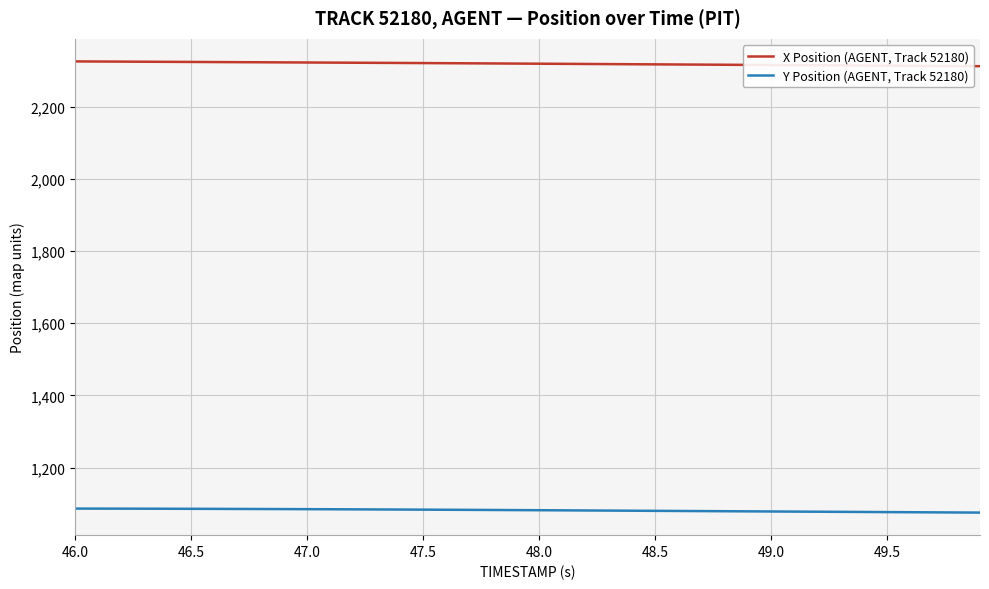

True or false: Y Position (AGENT, Track 52180) and X Position (AGENT, Track 52180) intersect in this chart.

False